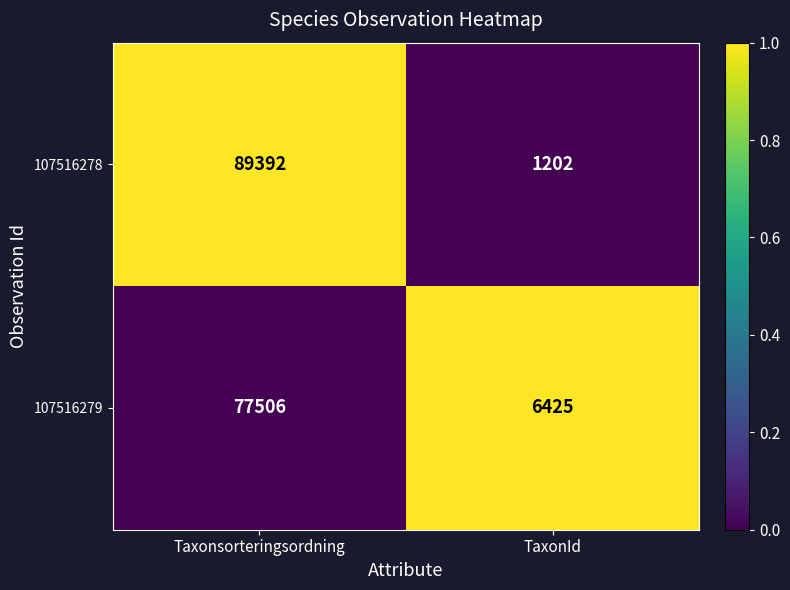

Which series changed the most between Taxonsorteringsordning and TaxonId?

107516278